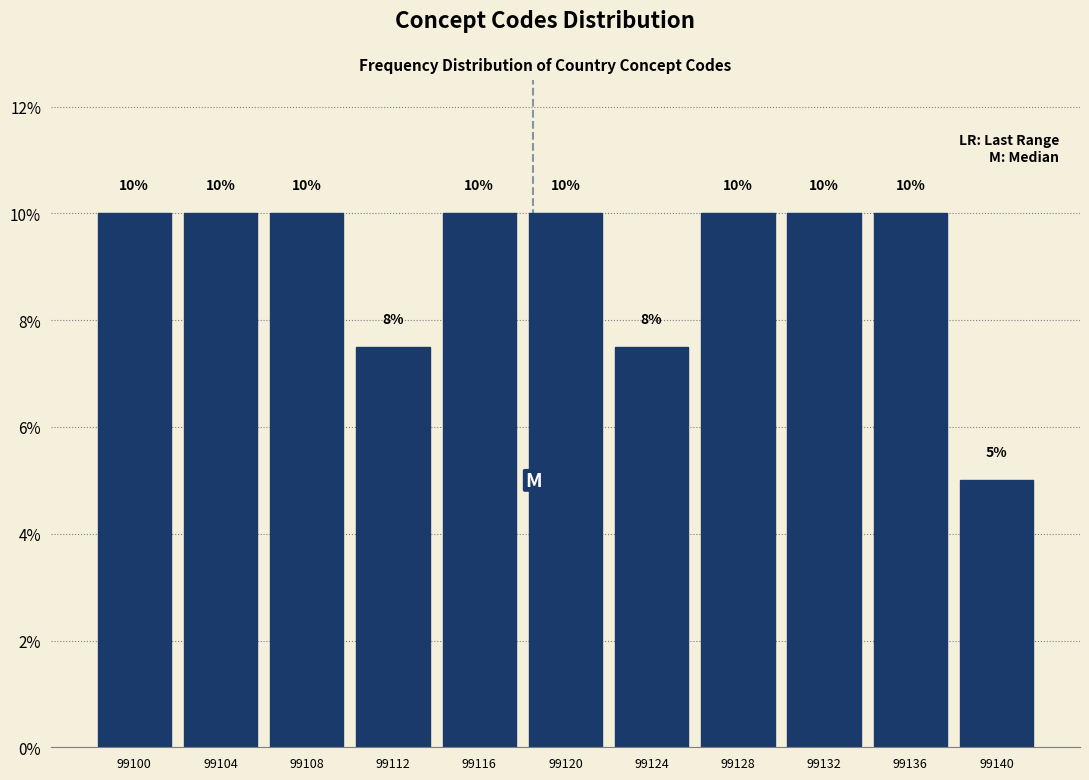

True or false: the data shows 10.0 at 99116.

True